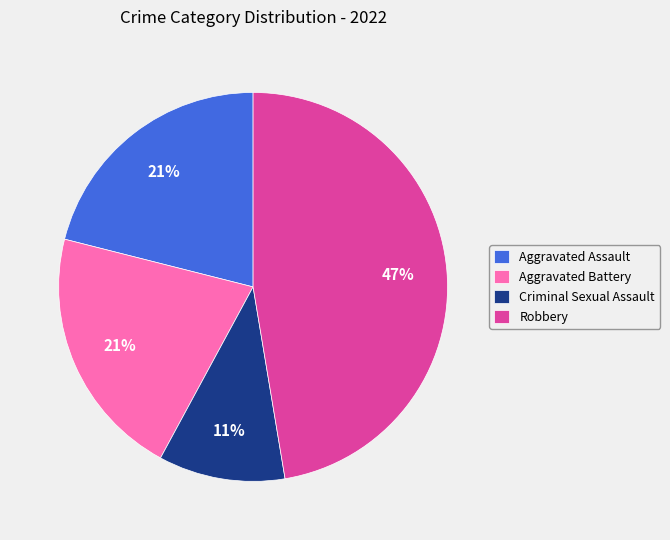

To the nearest percent, what portion does Aggravated Assault represent?

21%